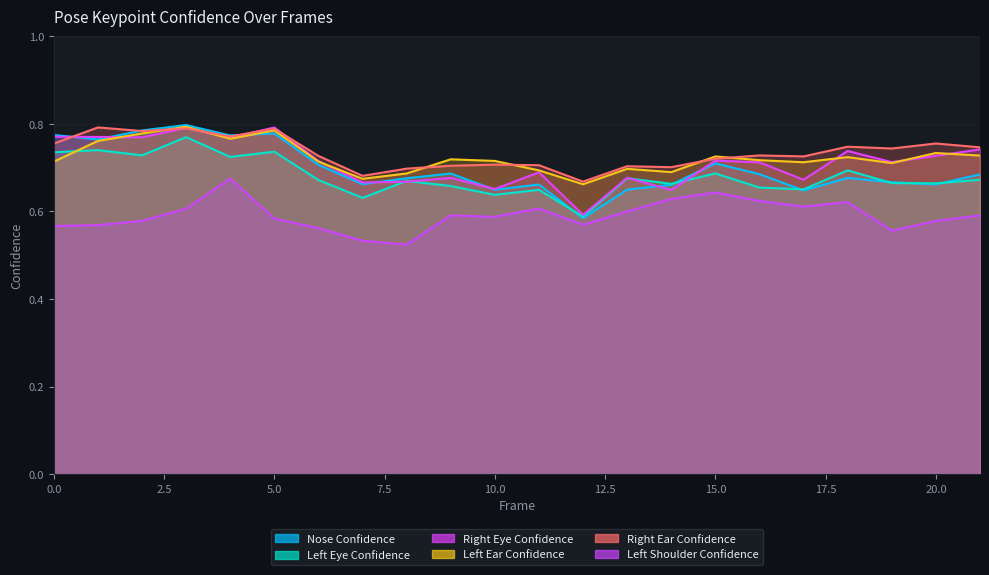

What is the maximum value for a_left_shoulder_confidence?

0.7